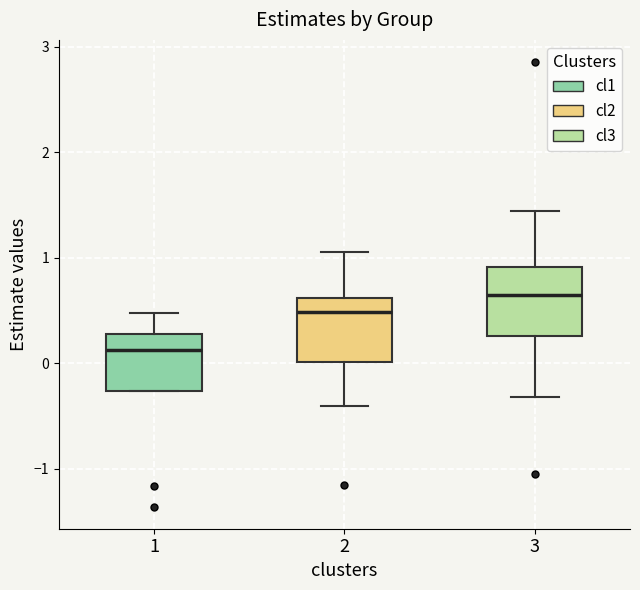

Reading left to right, read every box against the y-axis: the position of its median line, the range the box covers, and the ends of its whiskers. The values are not printed on the chart, so give them approximately, as read against the axis.

1: median 0.1, box -0.3 to 0.3, whiskers -0.3 to 0.5
2: median 0.5, box 0.0 to 0.6, whiskers -0.4 to 1.1
3: median 0.6, box 0.3 to 0.9, whiskers -0.3 to 1.4